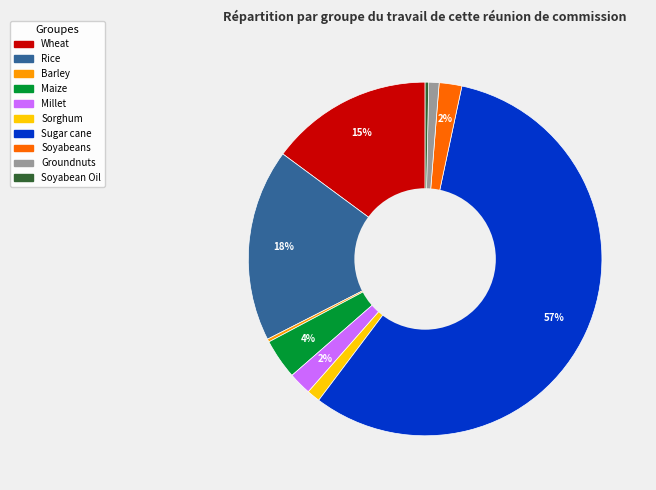

Is there a majority slice in this chart?

Yes